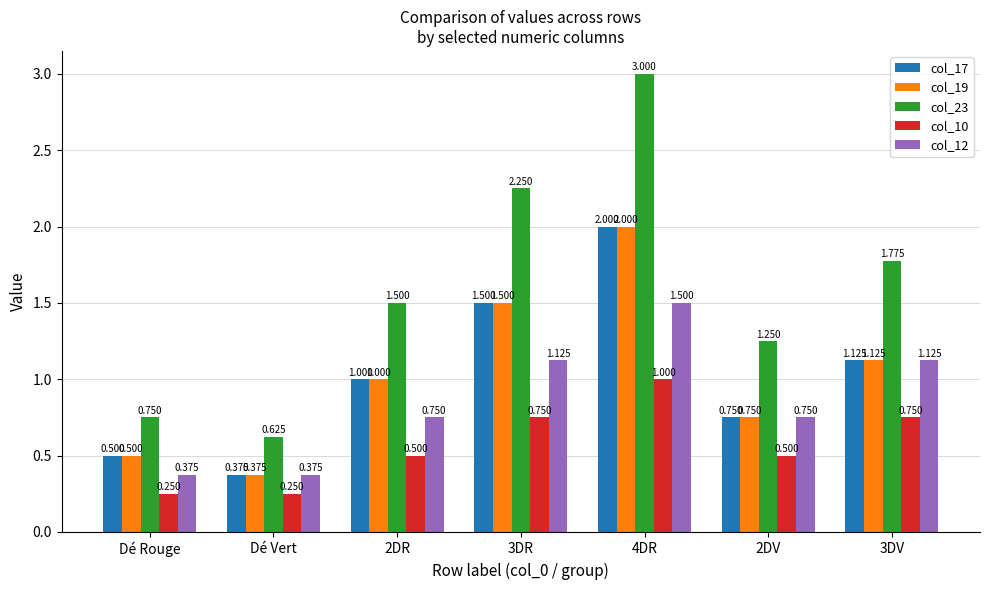

Is the value of col_10 at 3DV greater than the value of col_19 at 3DV?

No